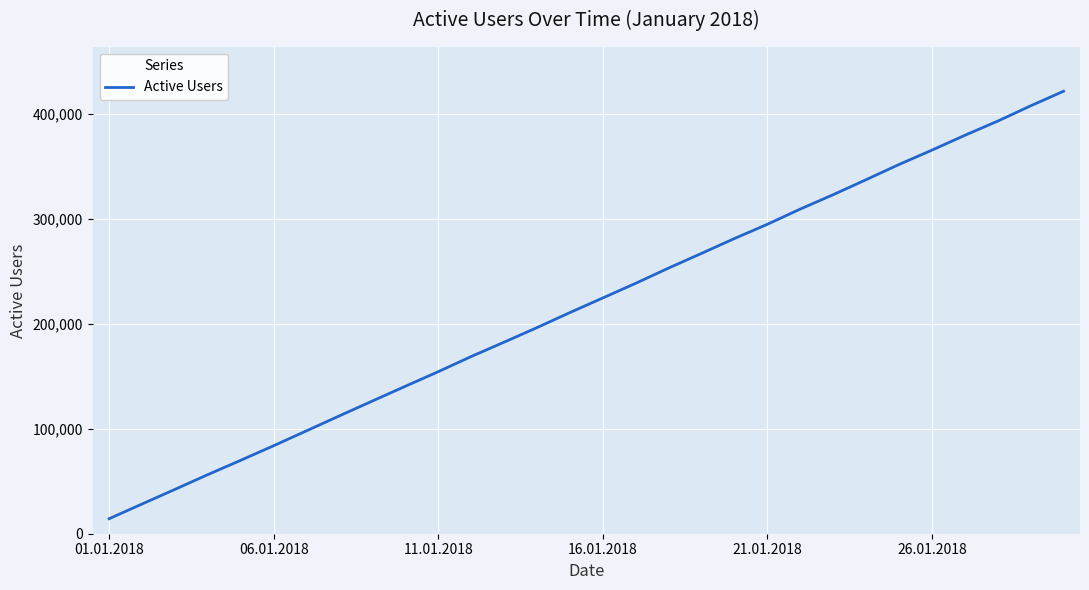

What is the average value?

217772